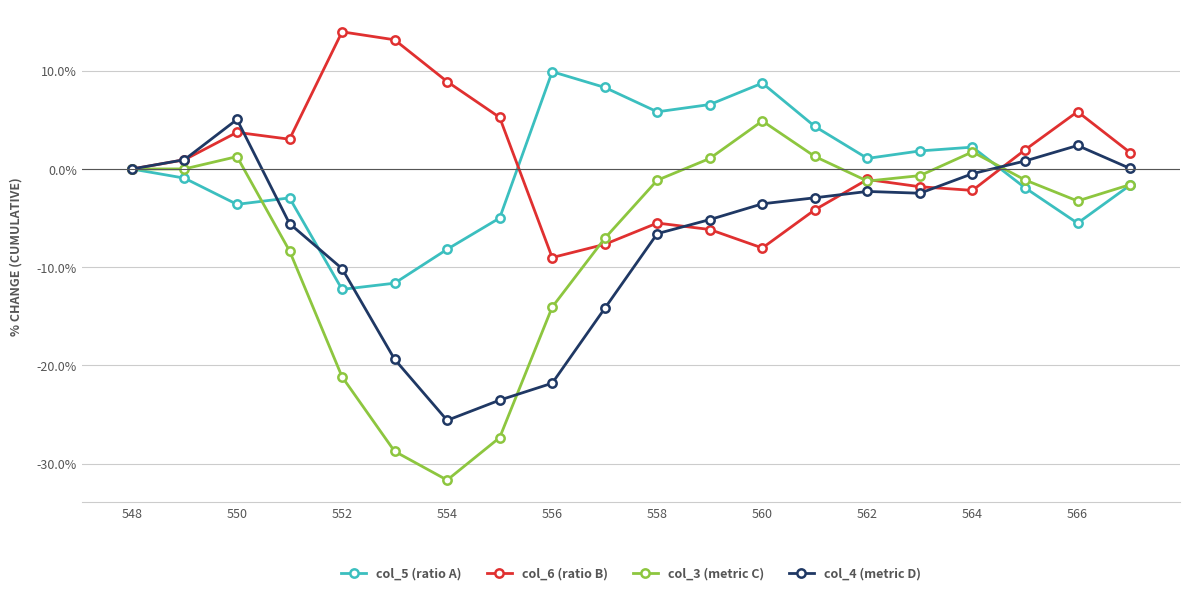

Which series ends up on top after the final intersection of col_5 (ratio A) and col_6 (ratio B)?

col_6 (ratio B)